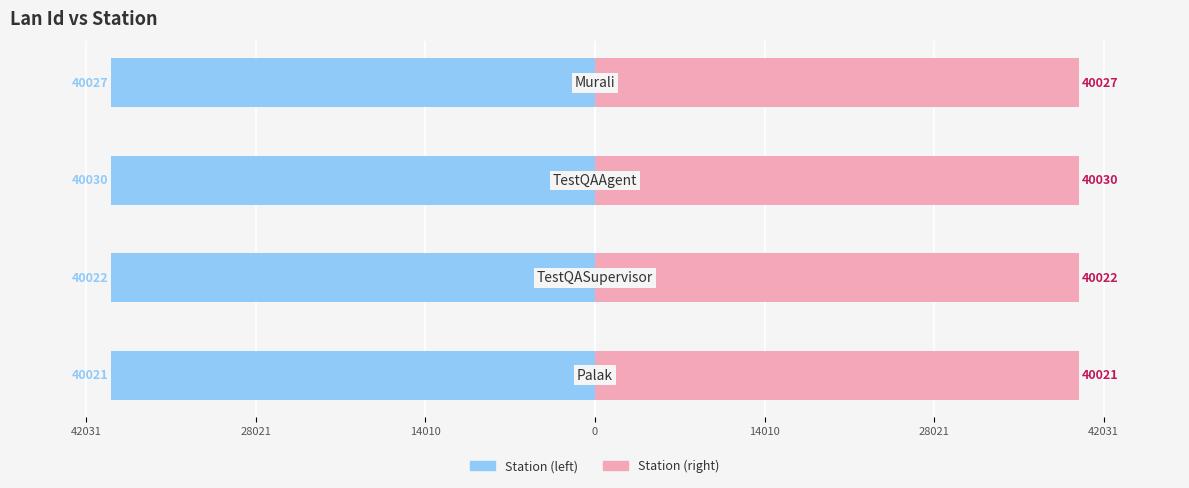

What value does the Station (left) series have at 0?

-40027